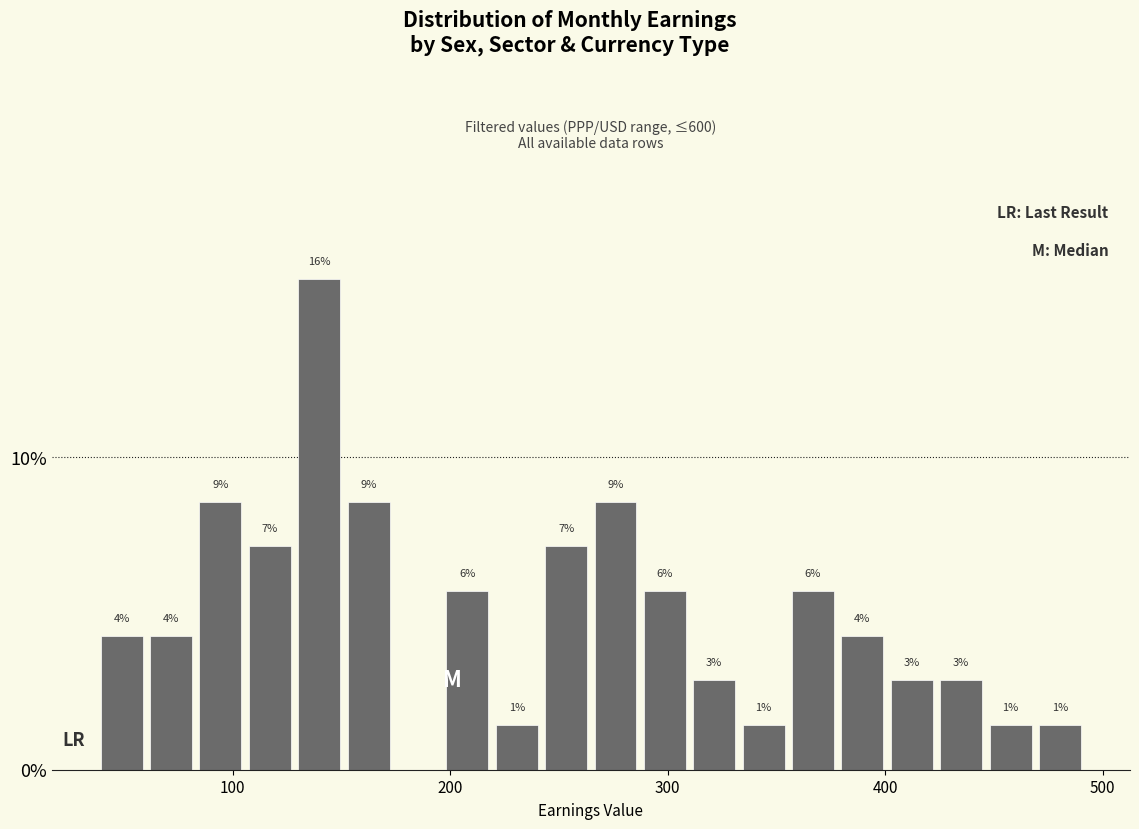

Read against the x-axis, roughly where is the centre of the tallest bar?

140